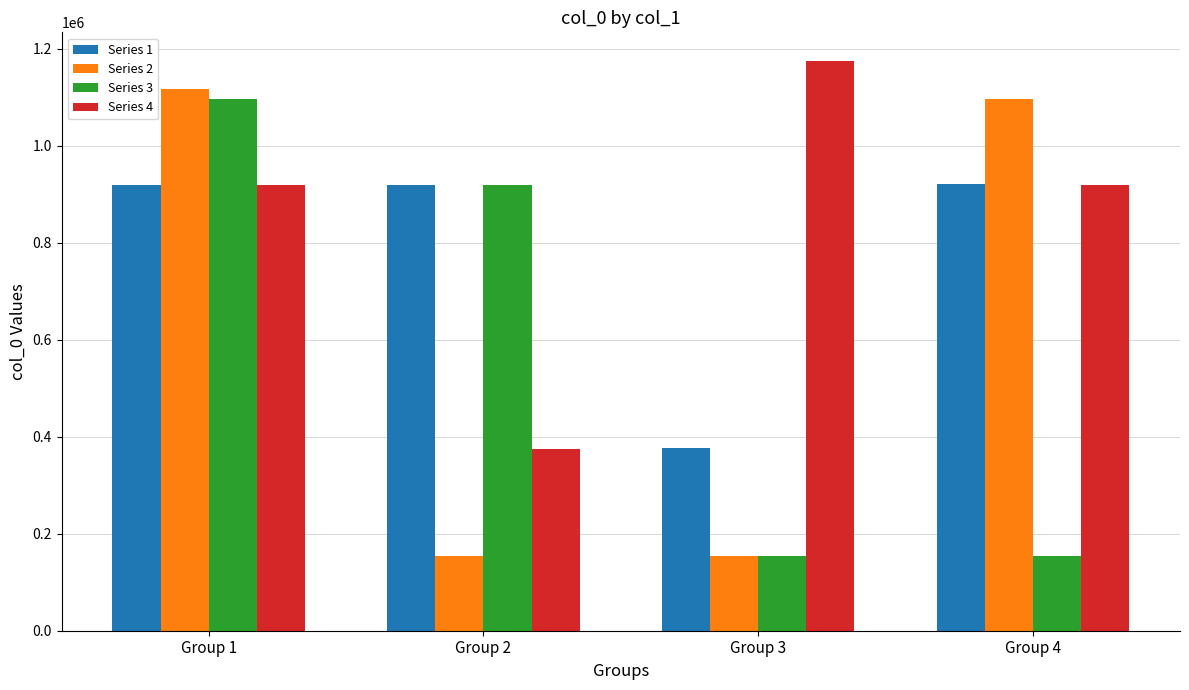

What is the minimum value shown in the chart?

153770